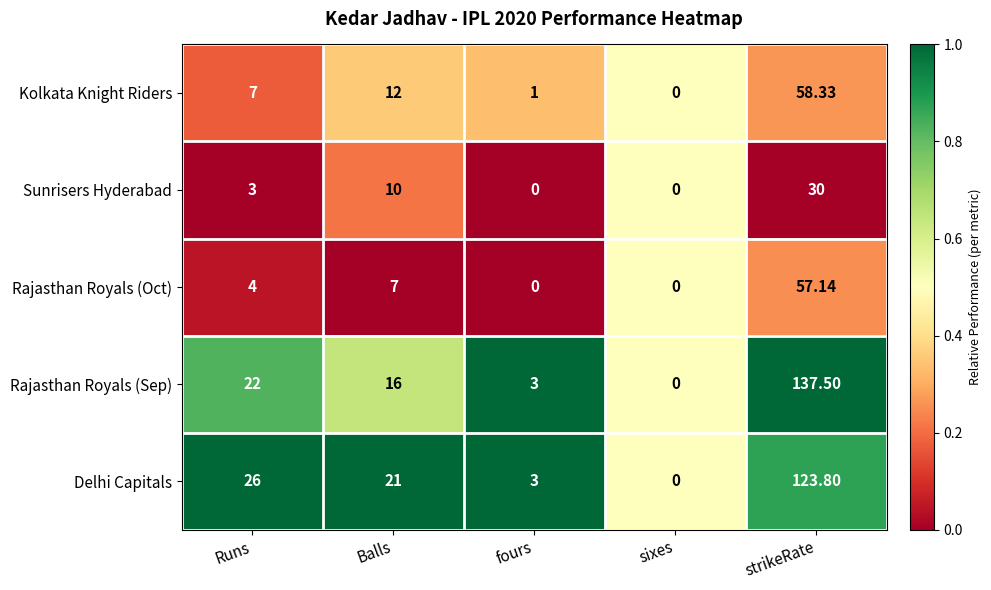

How many distinct data groups are displayed?

5